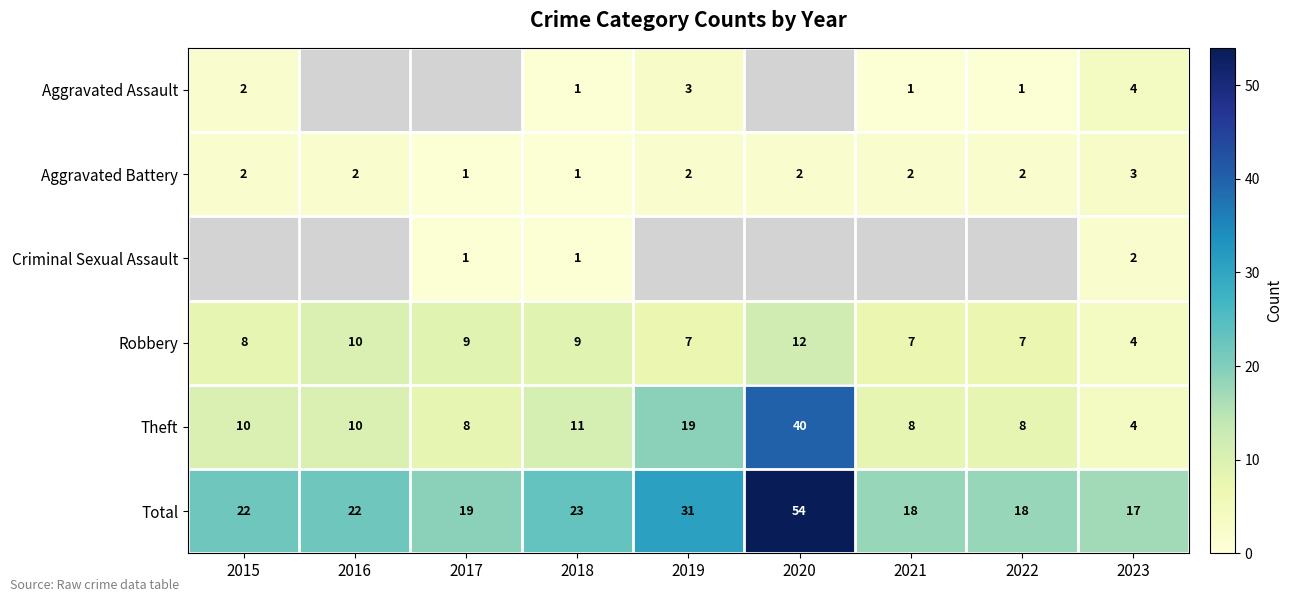

What is the approximate value of Robbery at 2022?

7